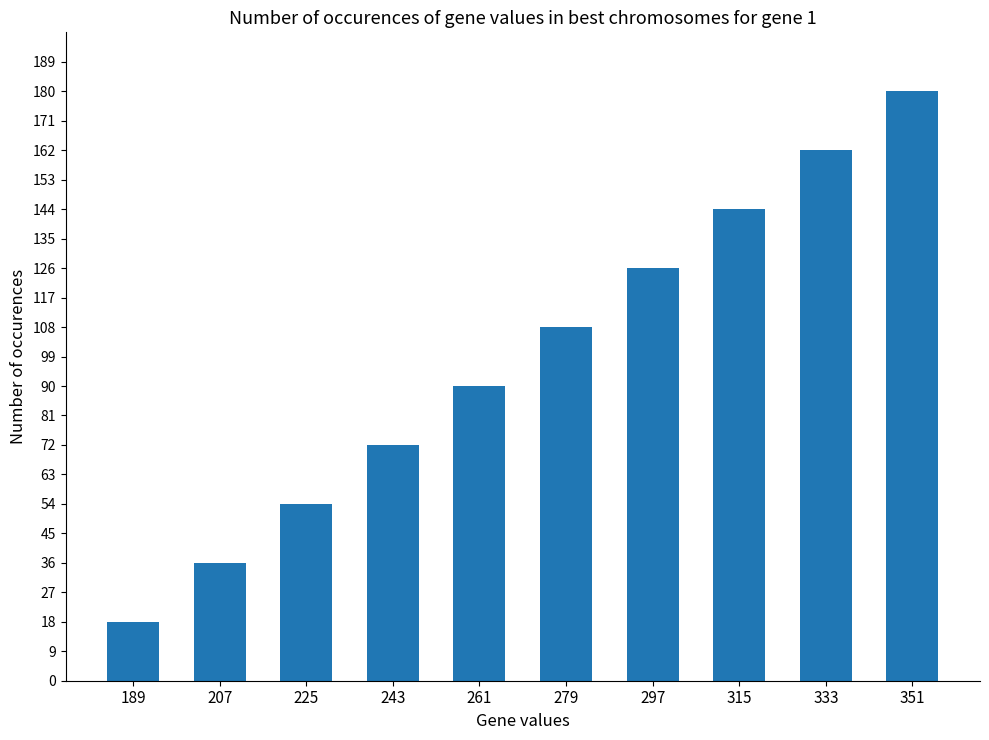

What value does the data have at 279?

108